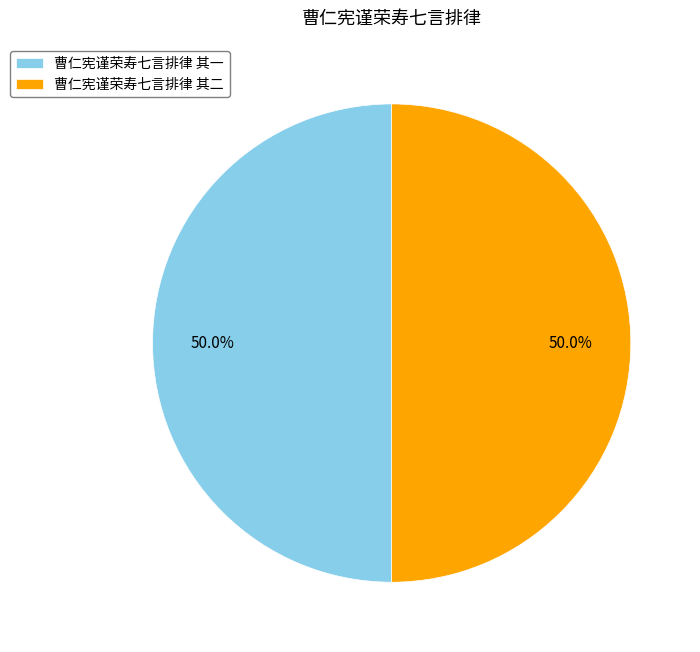

What is the ratio of the value at 曹仁宪谨荣寿七言排律 其二 to the value at 曹仁宪谨荣寿七言排律 其一?

1.0